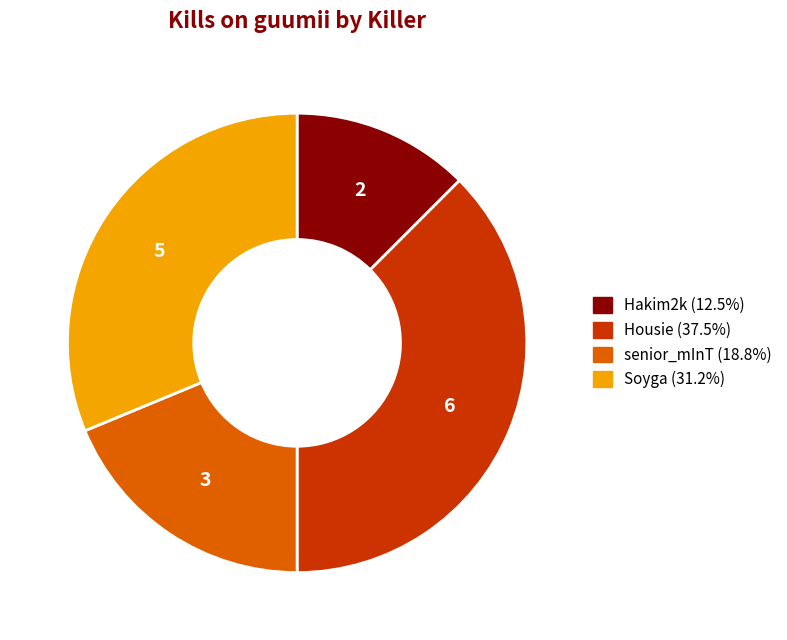

Does any single category account for the majority?

No